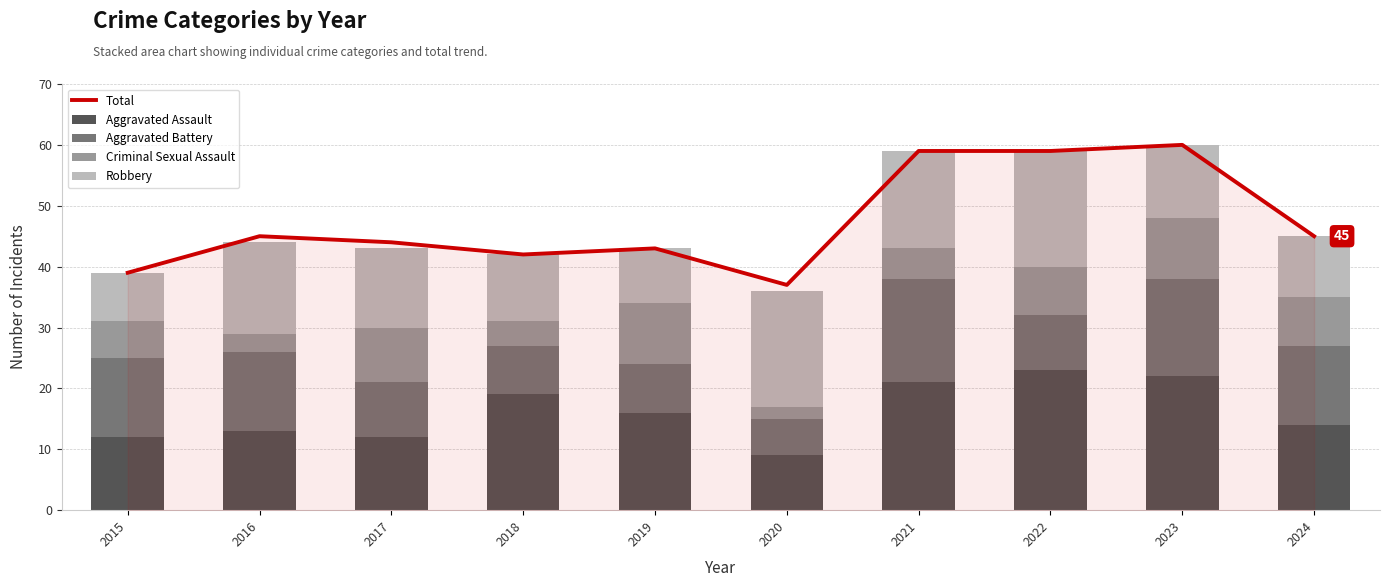

What is the difference between the maximum and minimum values in the Criminal Sexual Assault series?

8